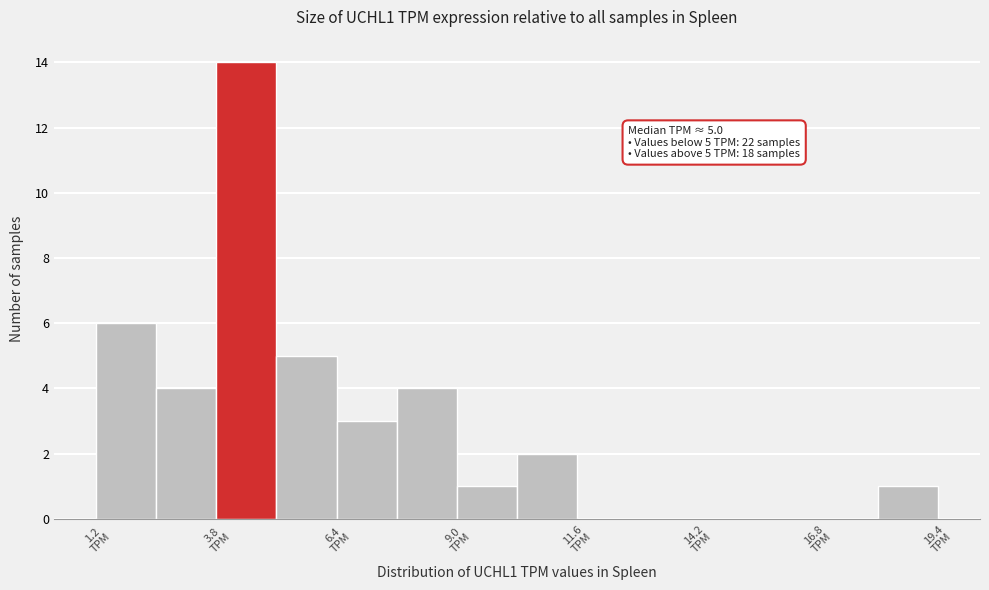

Read against the x-axis, roughly where is the centre of the tallest bar?

4.5